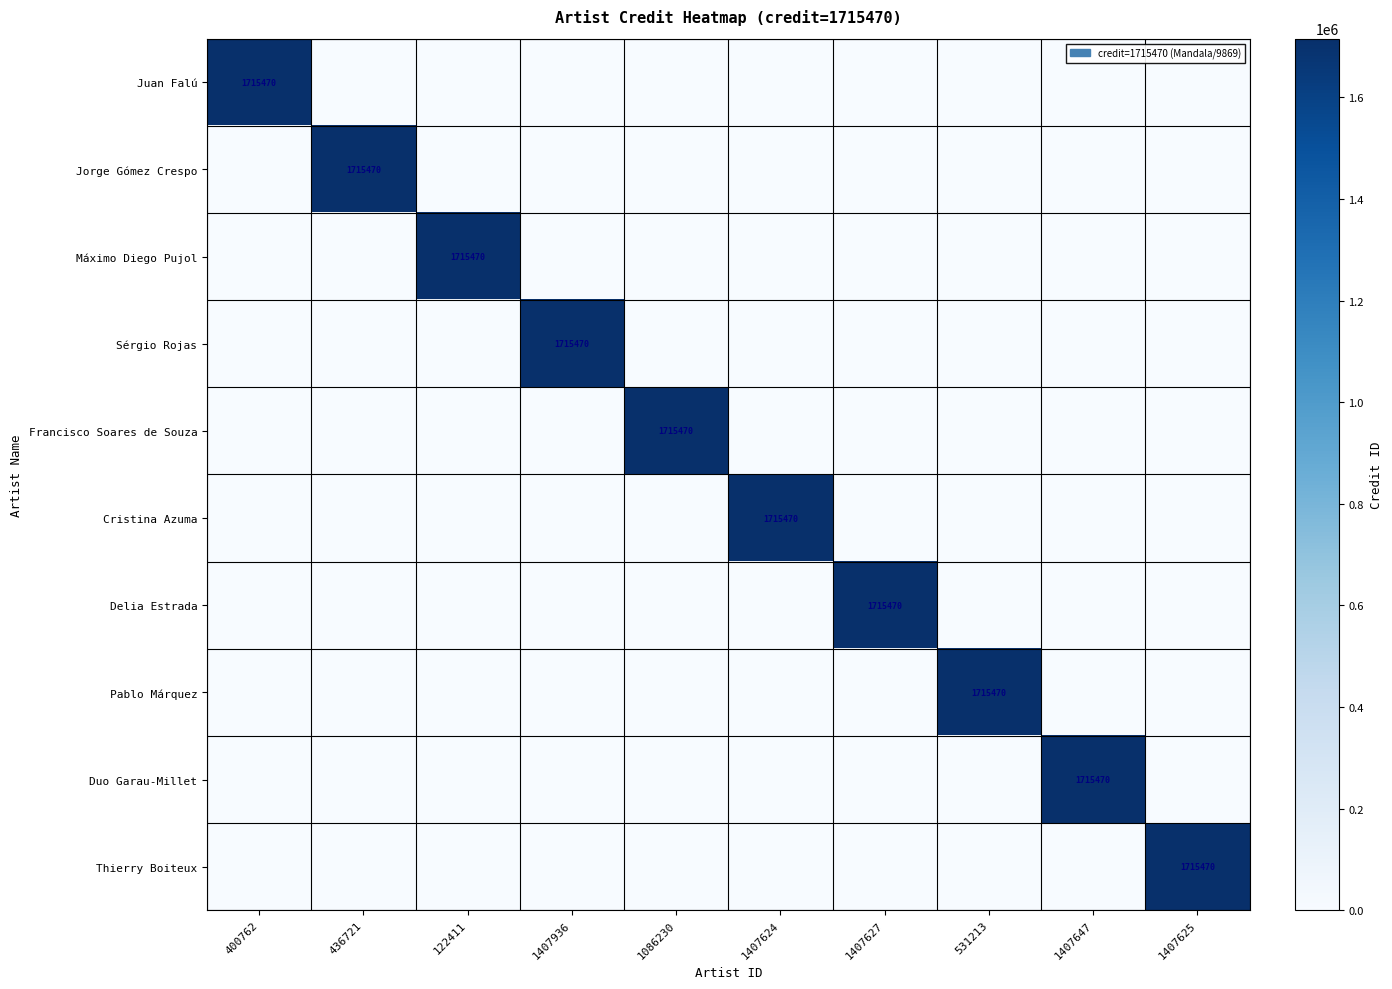

List the labels in order of Francisco Soares de Souza value, largest first.

1086230, 400762, 436721, 122411, 1407936, 1407624, 1407627, 531213, 1407647, 1407625